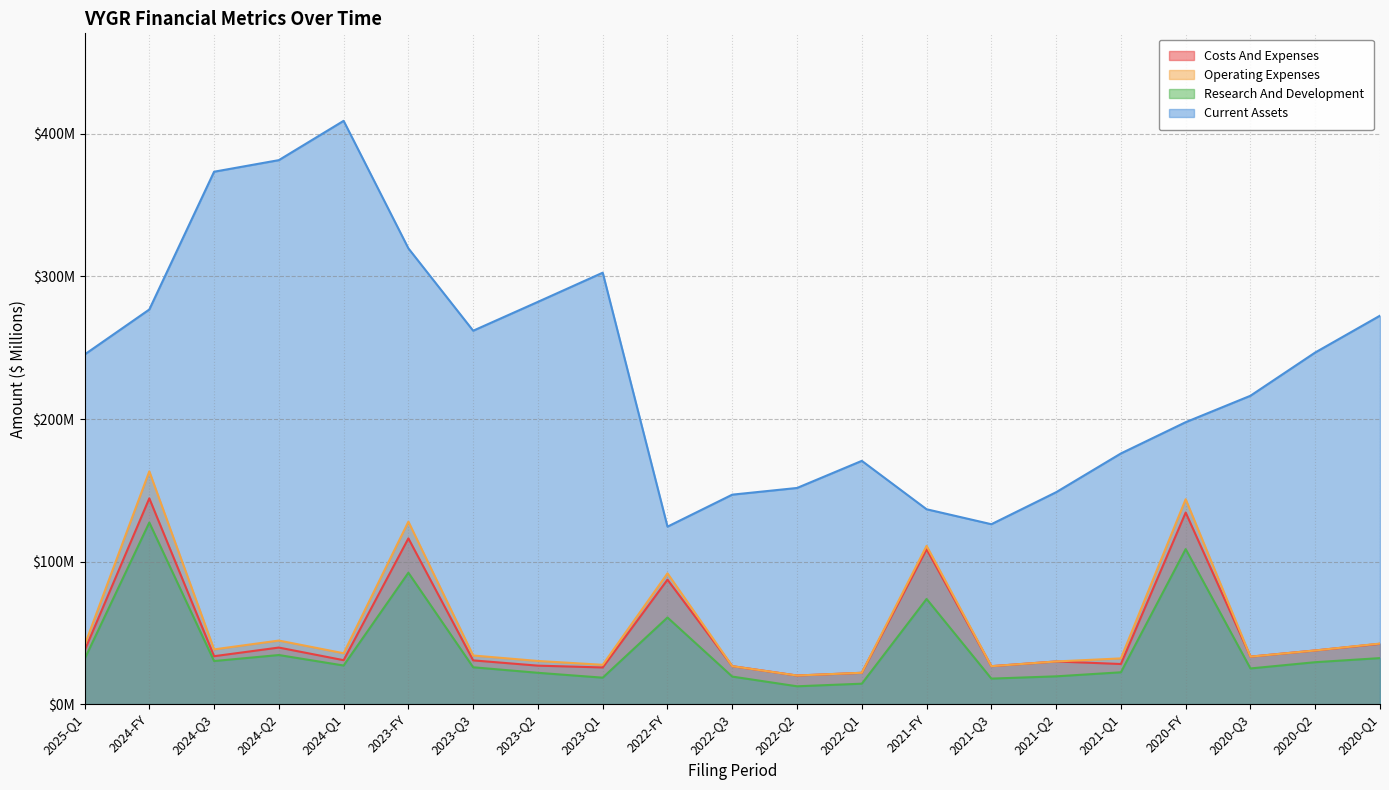

What is the difference between the highest and lowest values at 2023-Q3?

236.1